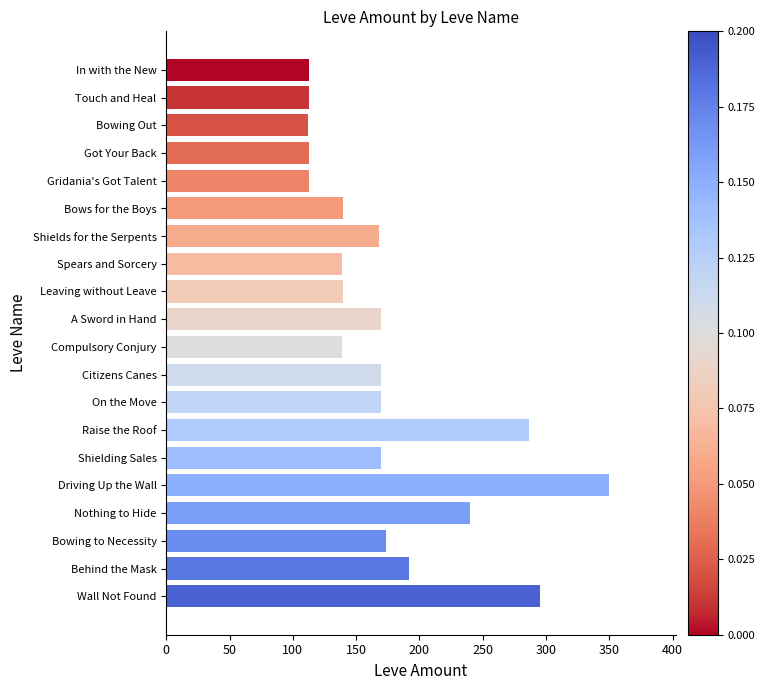

What is the difference between the maximum and second lowest values?

237